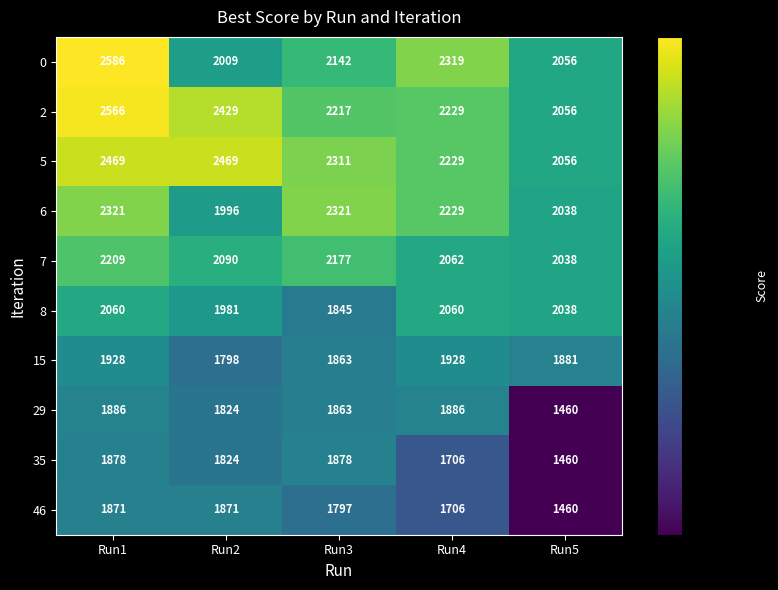

Where does the 15 series first go above 1881?

Run1